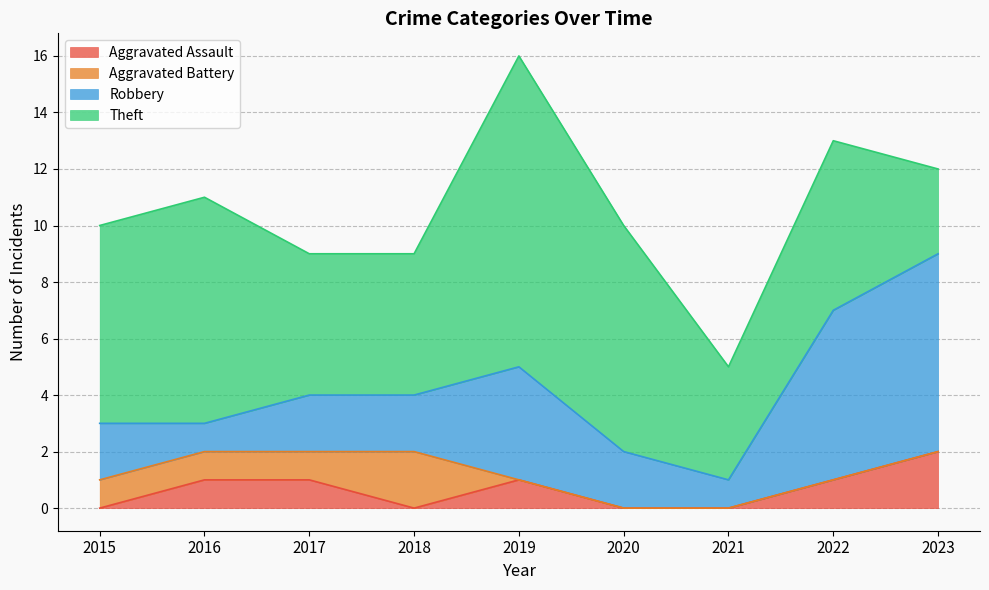

What is the total value across all series at 2016?

11